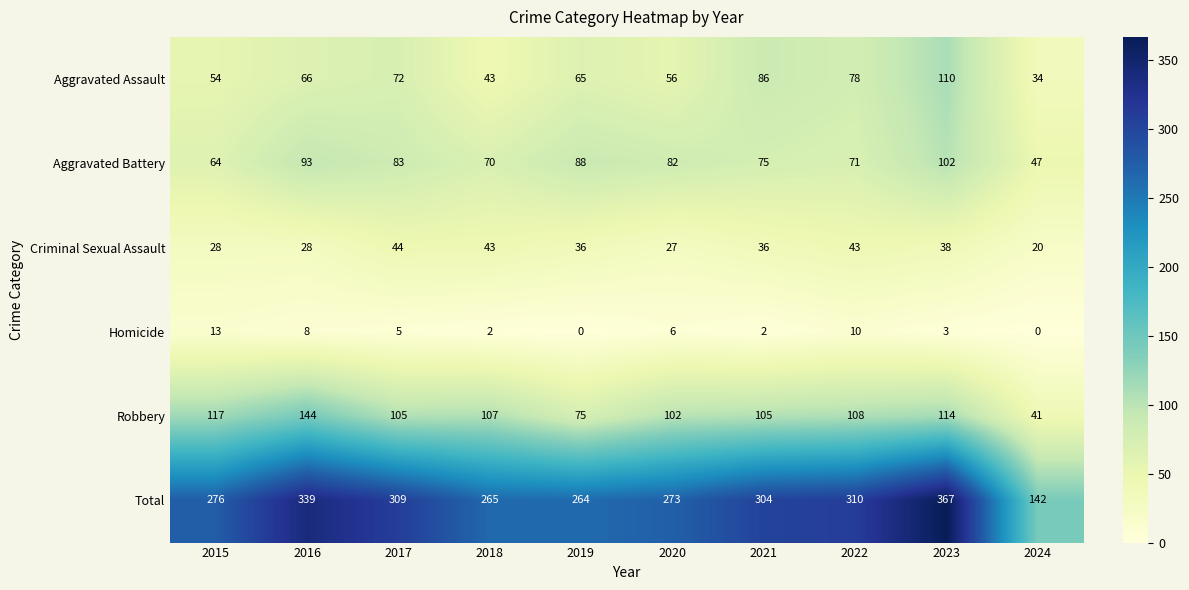

How many series are shown in this chart?

6